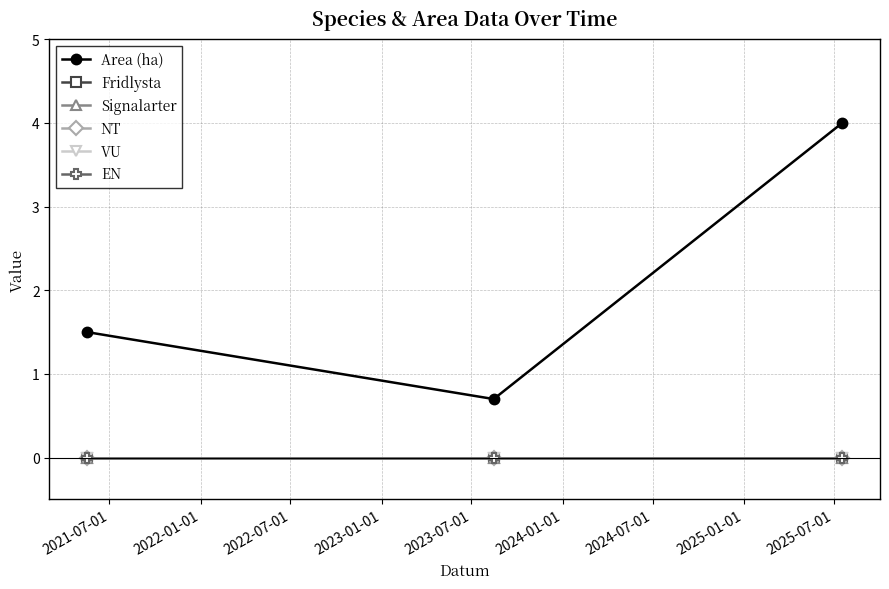

Rank the series by their maximum value, from lowest to highest.

Fridlysta, Signalarter, NT, VU, EN, Area (ha)